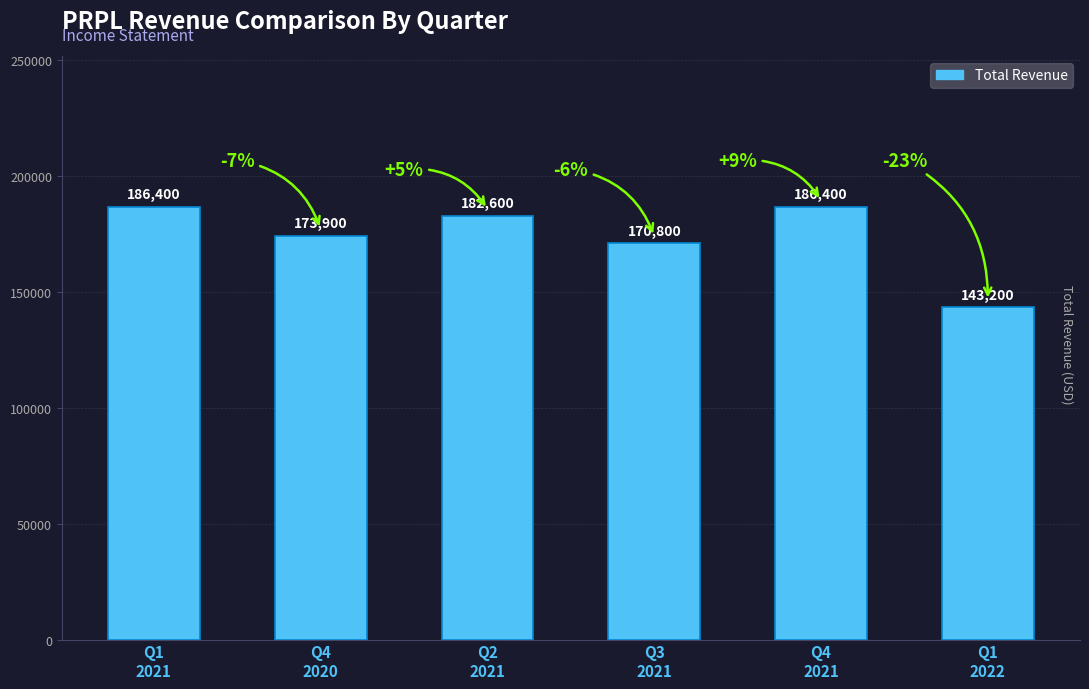

Reading left to right, extract all data points from this chart.

Q1
2021=186400	Q4
2020=173900	Q2
2021=182600	Q3
2021=170800	Q4
2021=186400	Q1
2022=143200